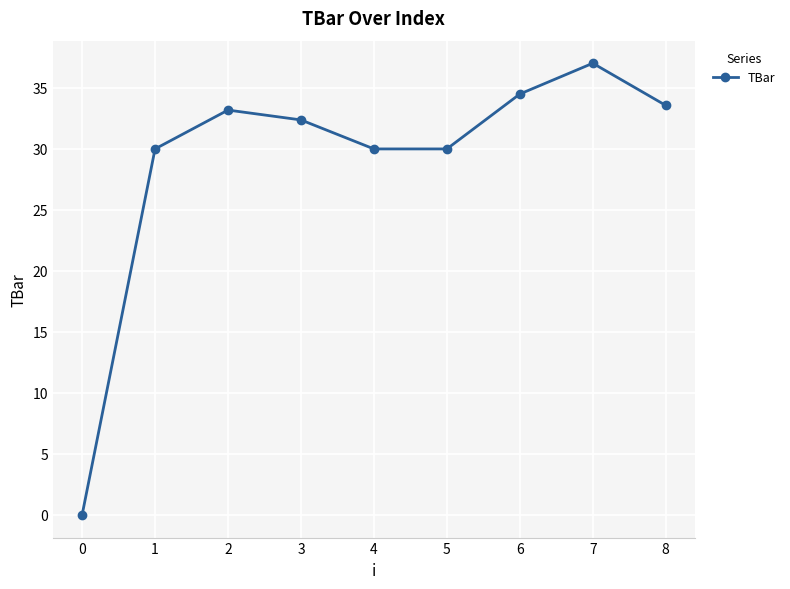

How many interior local peaks (higher than both neighbors) does the data have?

2